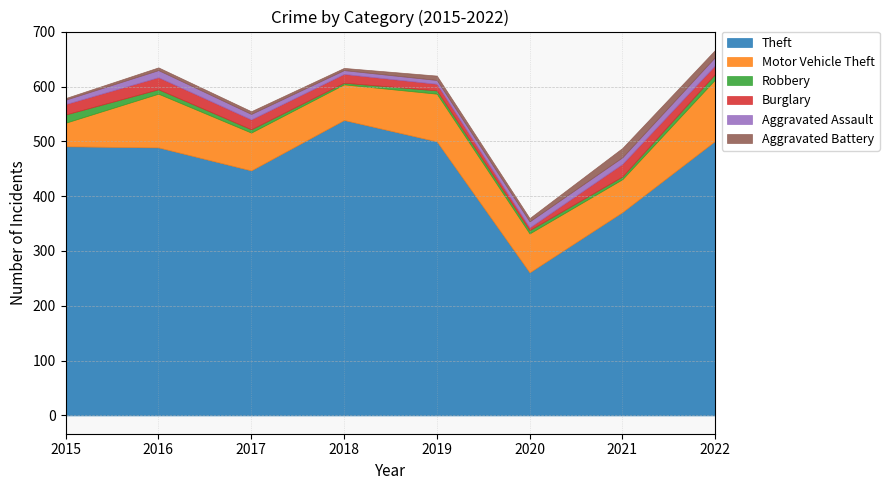

How many lines are shown in the chart?

6